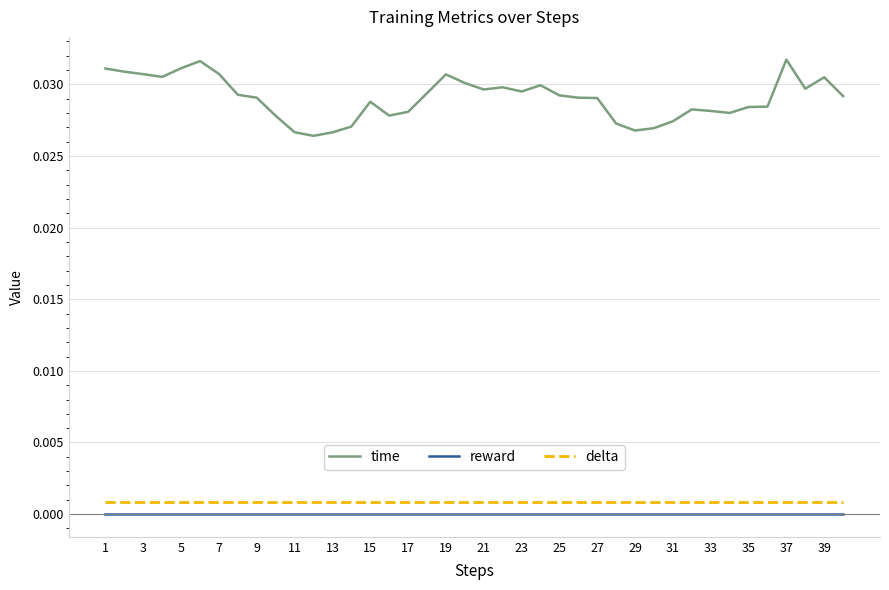

Does the chart display data point markers on the line(s)?

No